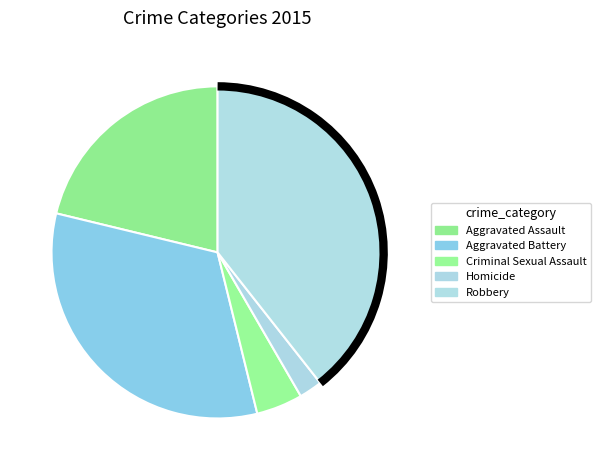

What is the smallest slice in the pie chart?

Homicide